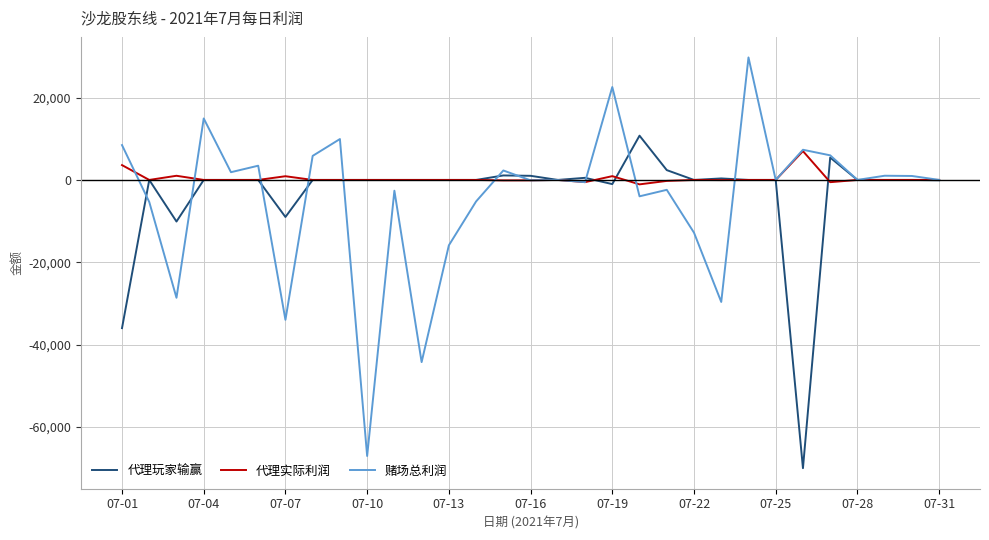

Count the number of data series in this chart.

3